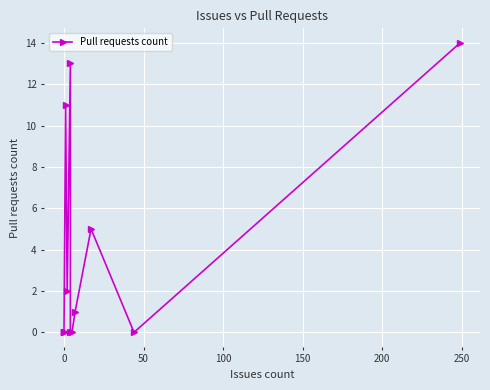

Is it true that the value at 250 is 9?

False